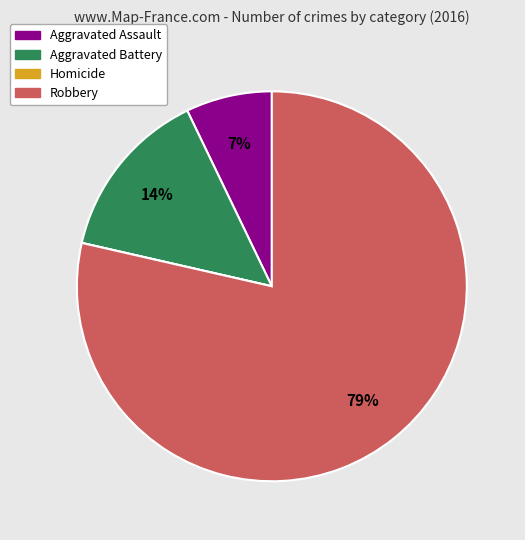

To the nearest percent, what is the difference between the largest and smallest slice percentages?

79%